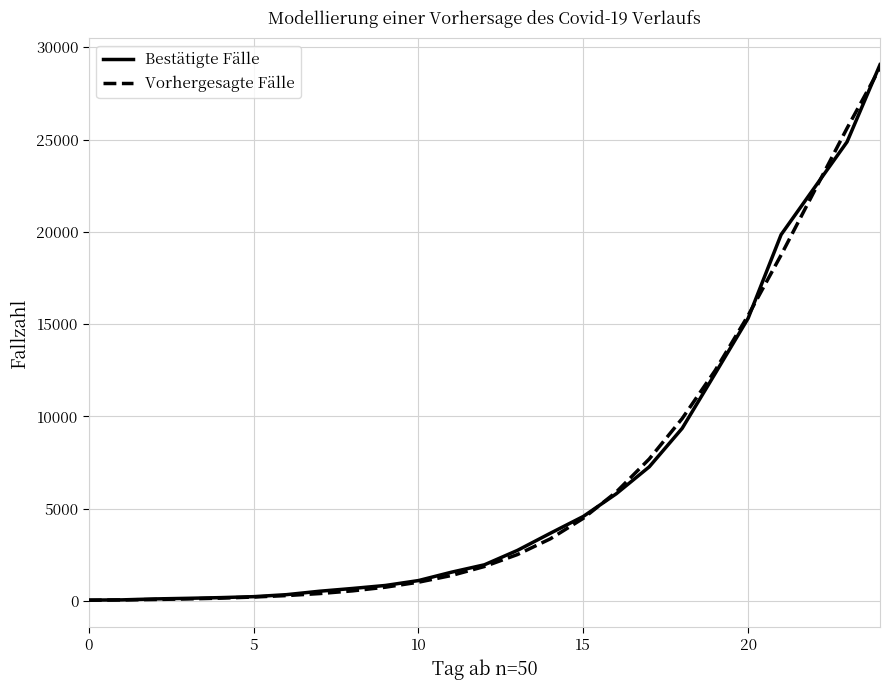

Which series has the widest spread of values?

Bestätigte Fälle